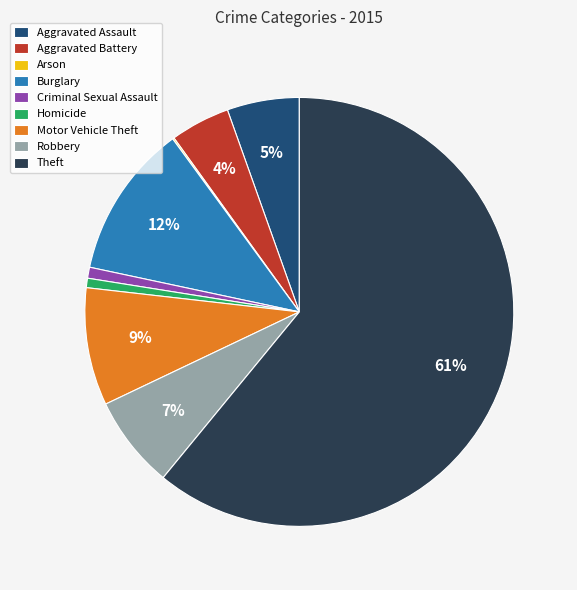

True or false: Criminal Sexual Assault accounts for 1% of the total.

True